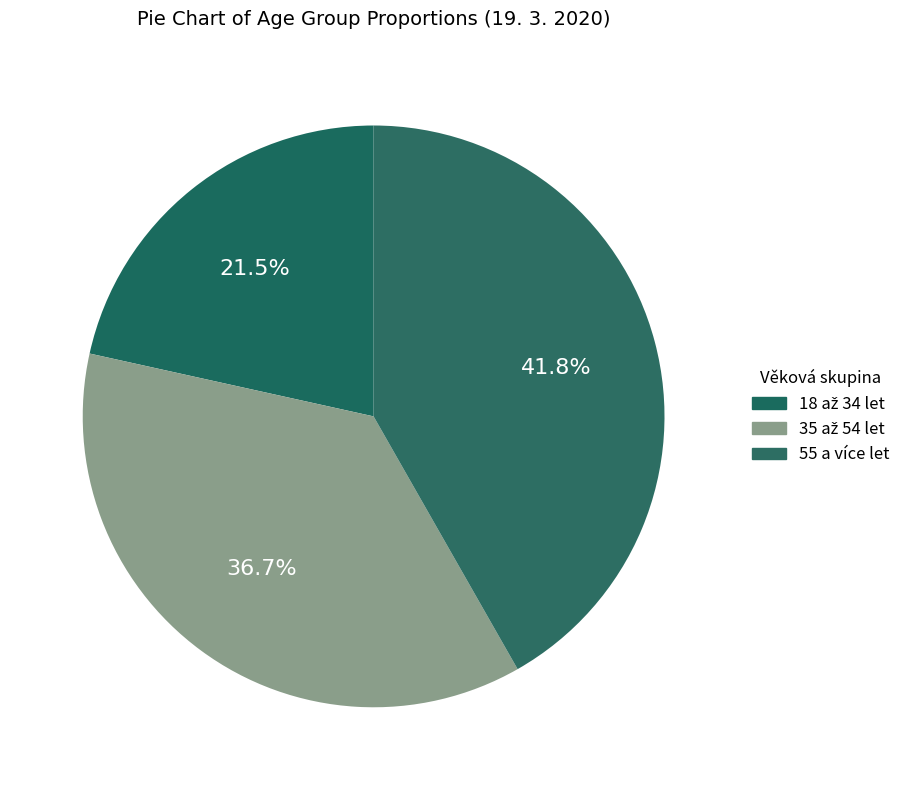

What is the ratio of the value at 35 až 54 let to the value at 55 a více let?

0.9